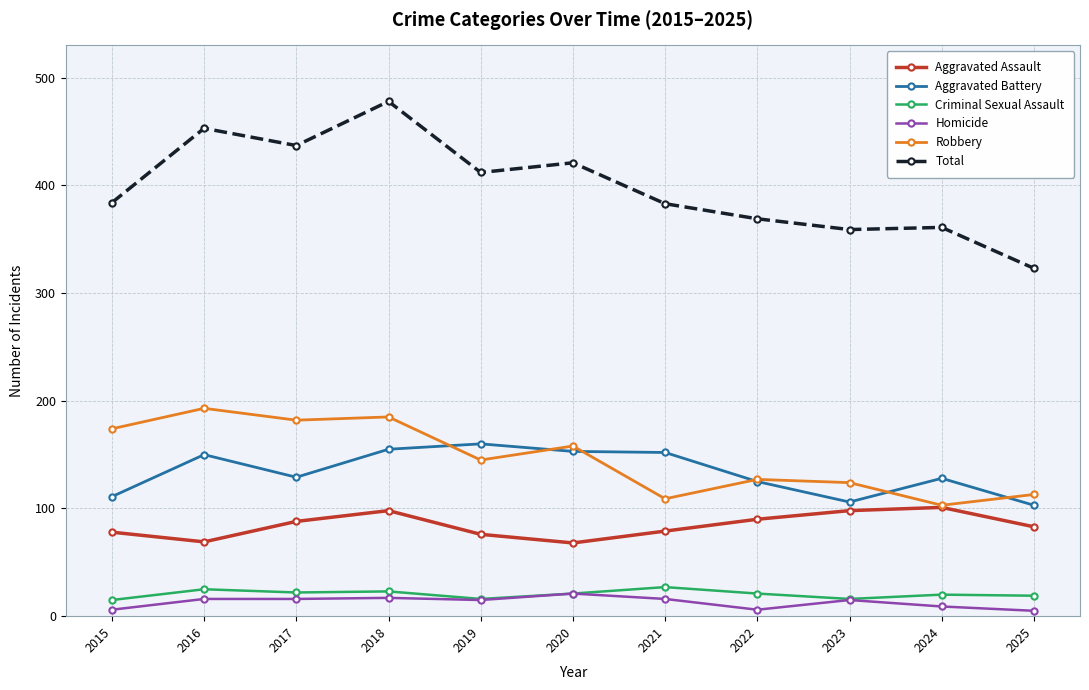

What is the average value of the Total series?

398